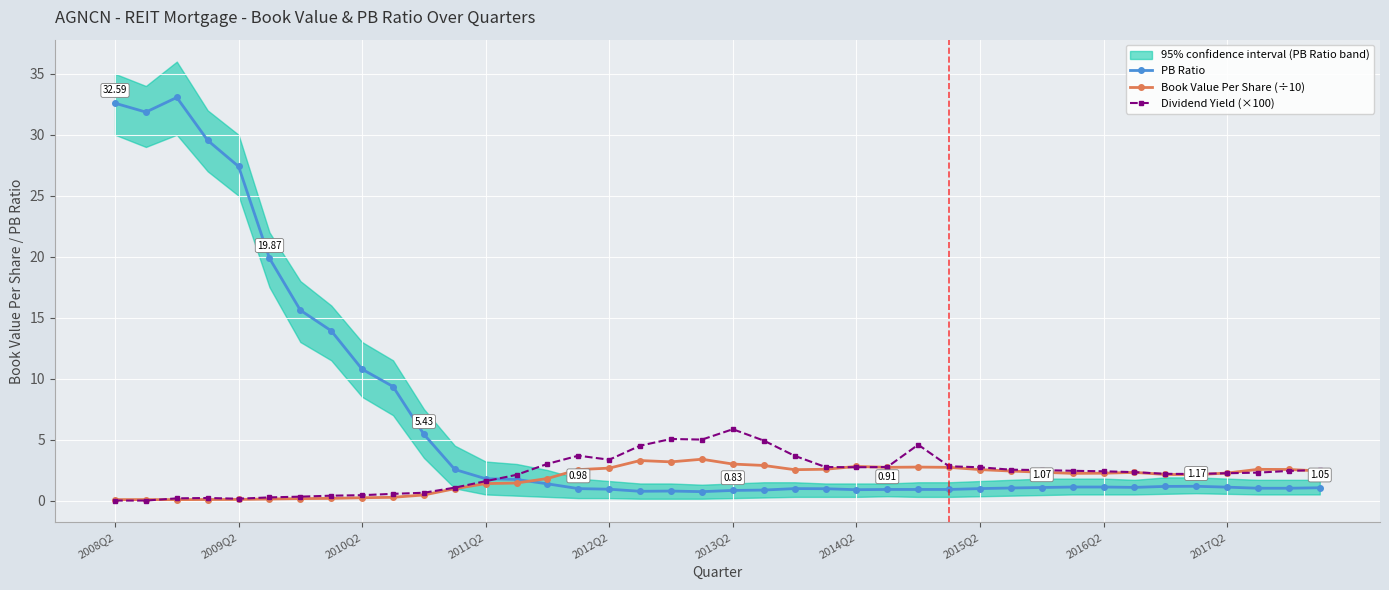

True or false: Book Value Per Share (÷10) has more than 1 interior local peaks.

True